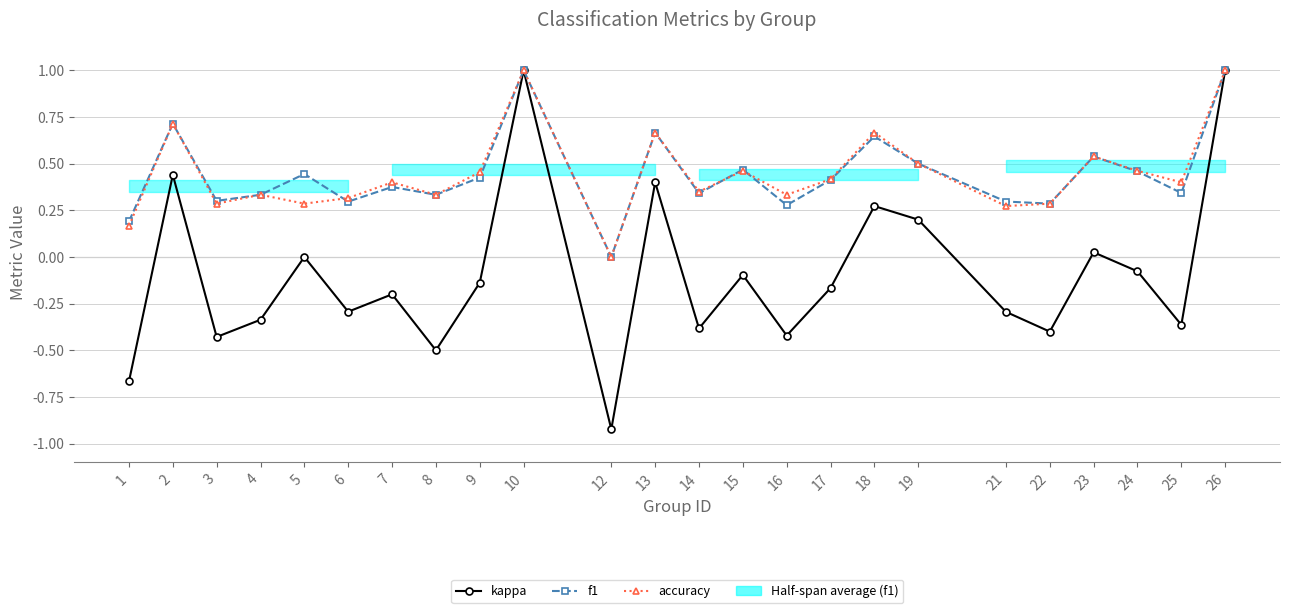

At which label is accuracy closest to 0?

12